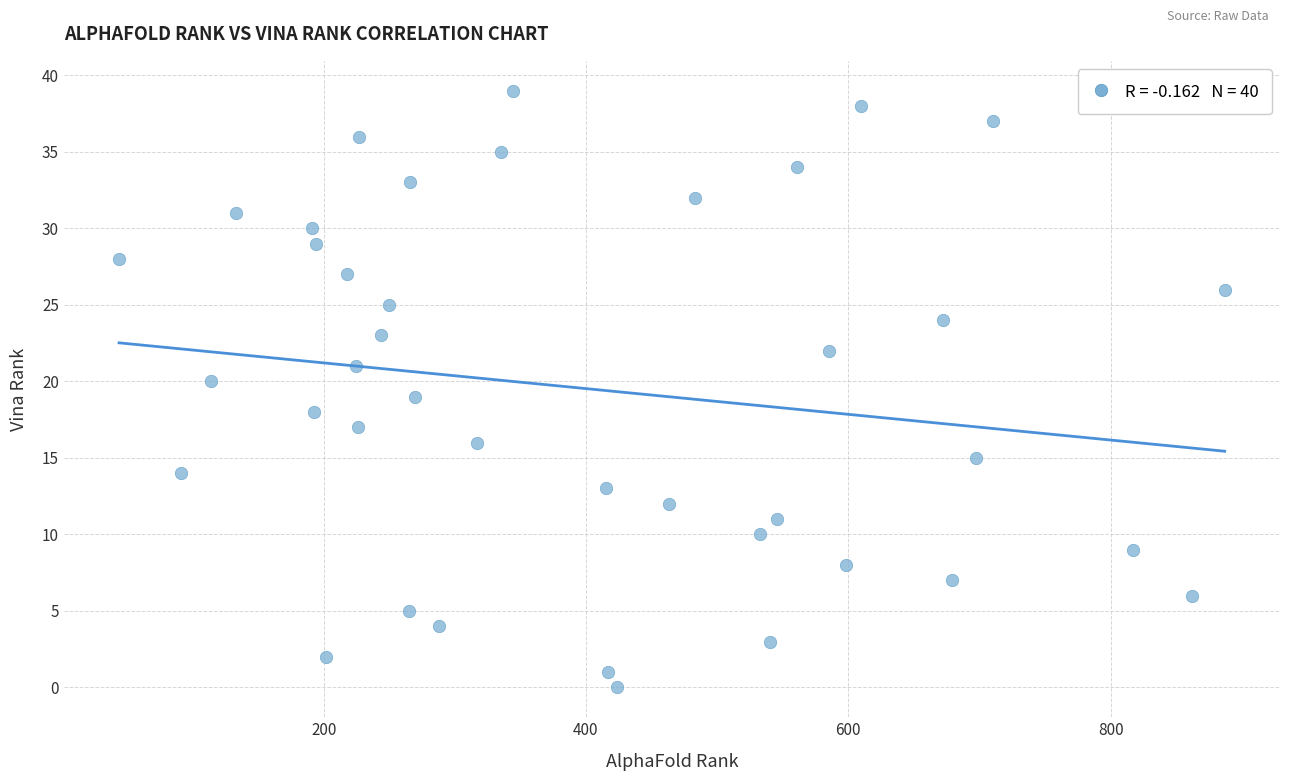

What is the range of Y values (max minus min)?

39